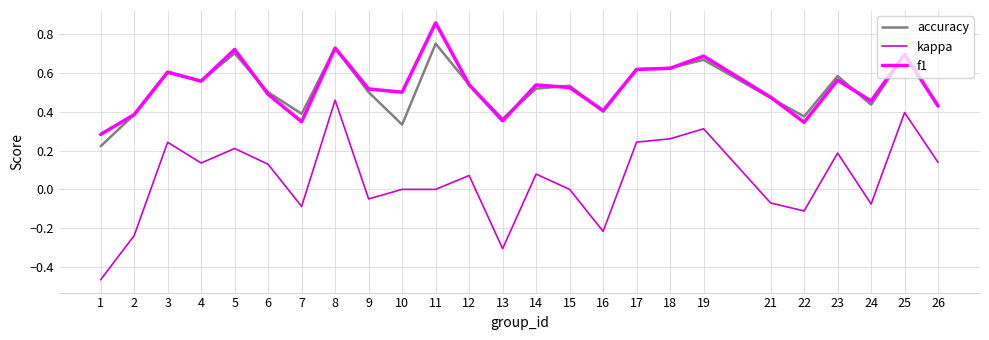

Between 1 and 9, which series saw the biggest shift?

kappa